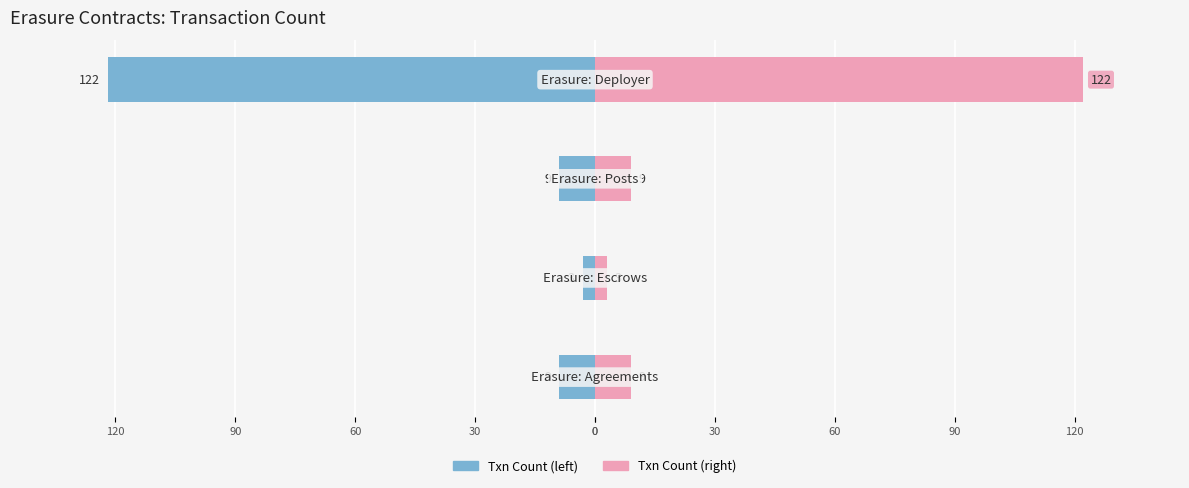

What is the sum of all Txn Count (right) values?

143